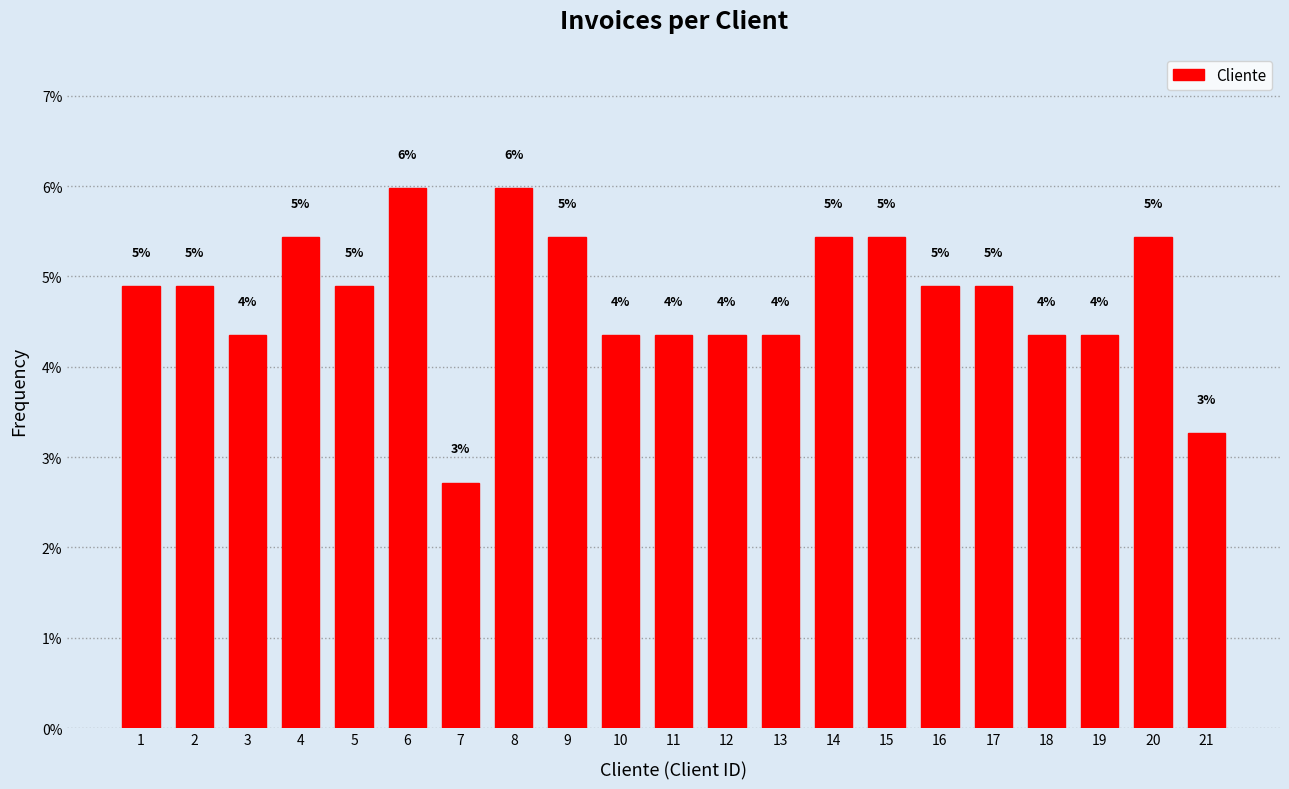

How many bars are there in total?

21